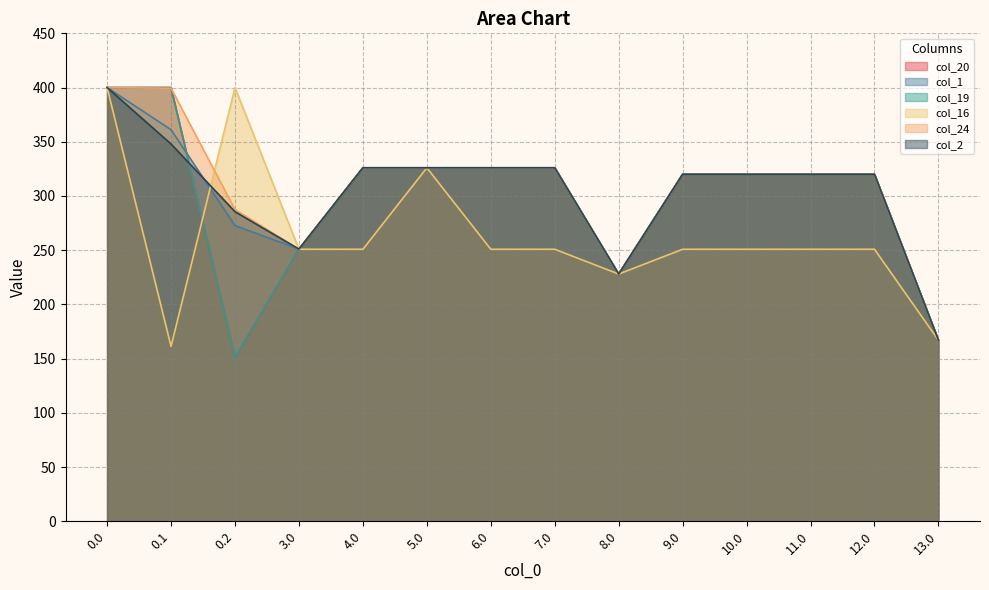

What position from the left is 13.0?

14